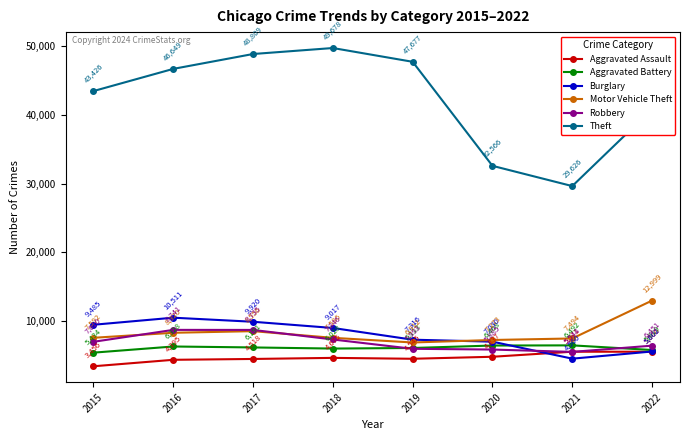

How many data points does each series have?

8